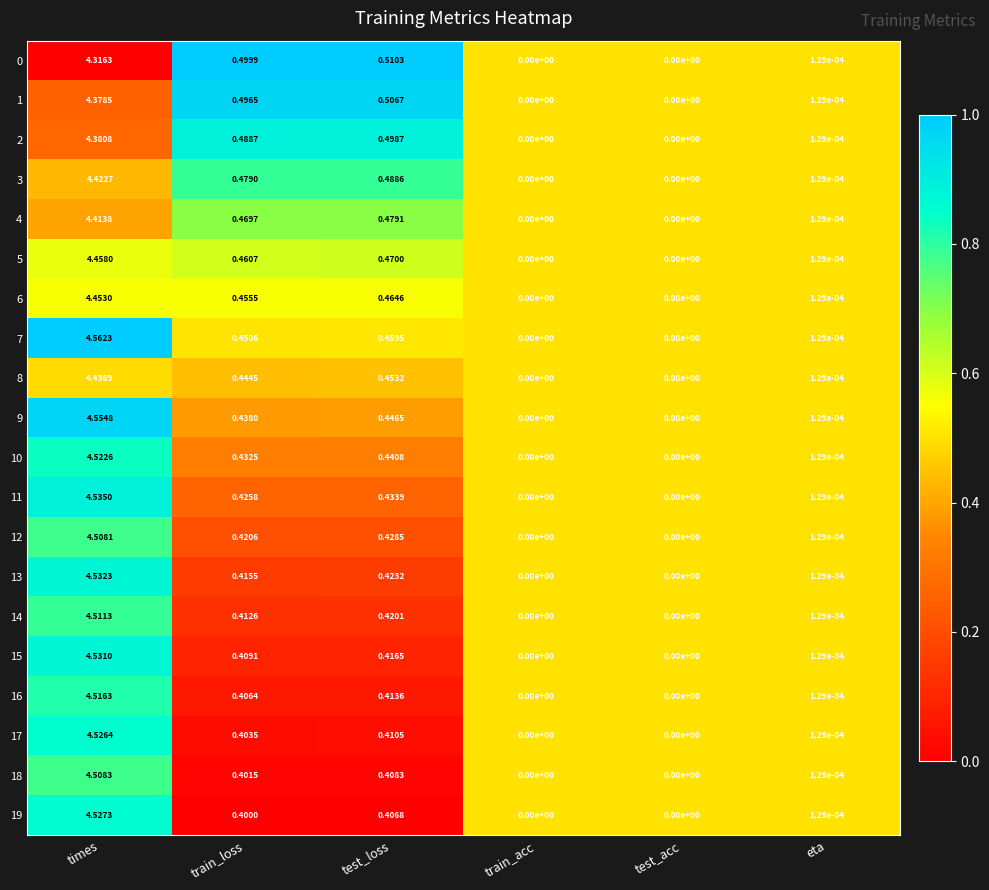

At which category does the chart reach its peak across all series?

times